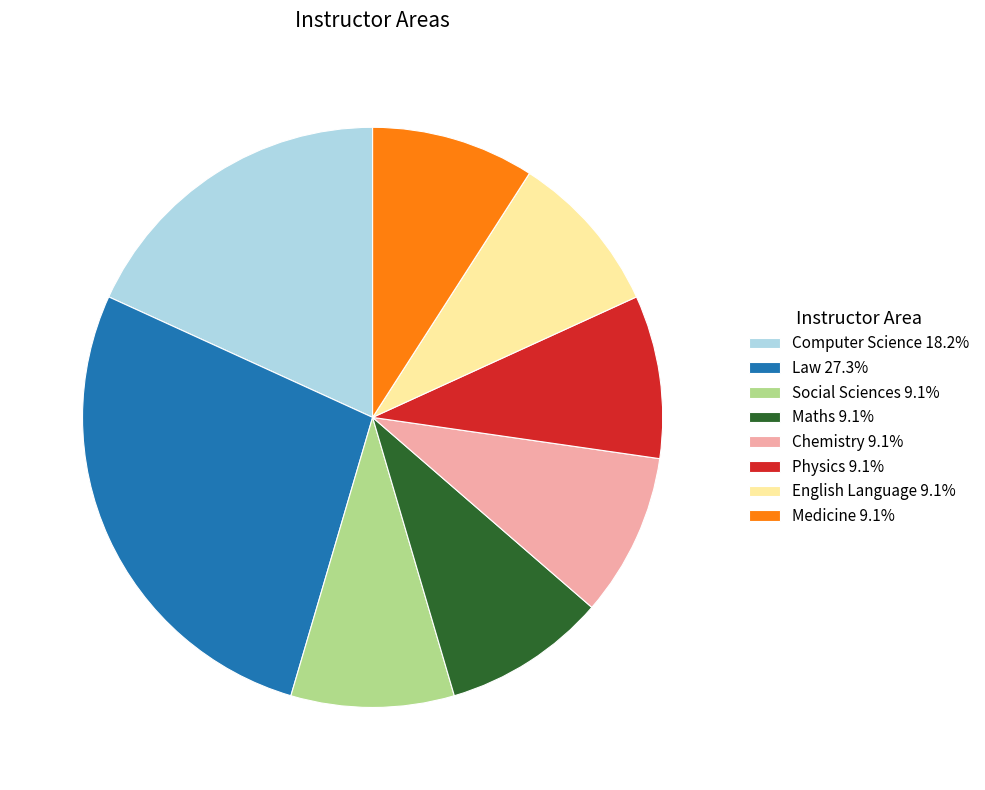

What is the ratio of the value at Law 27.3% to the value at Physics 9.1%?

3.0